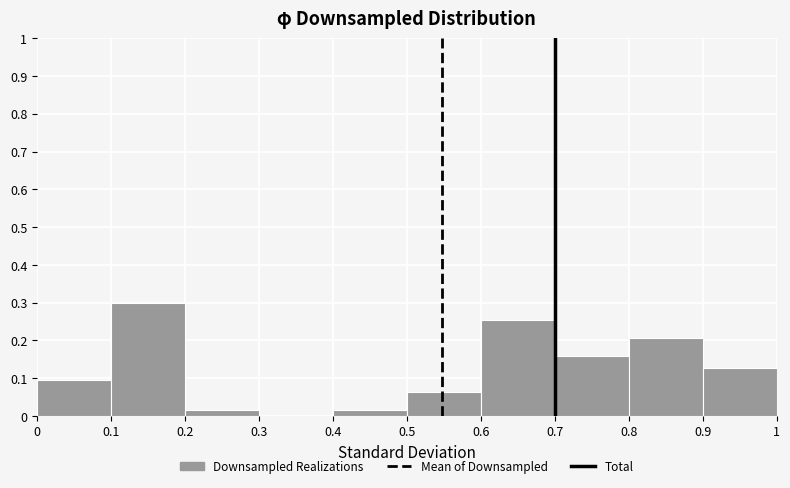

Which range on the x-axis has the tallest bar?

0.1 to 0.2